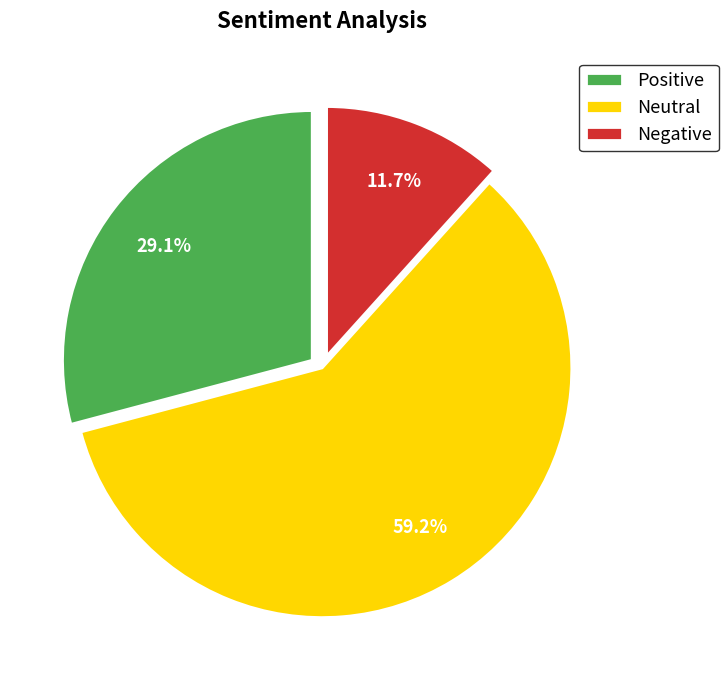

Is there any slice that represents more than half of the pie?

Yes